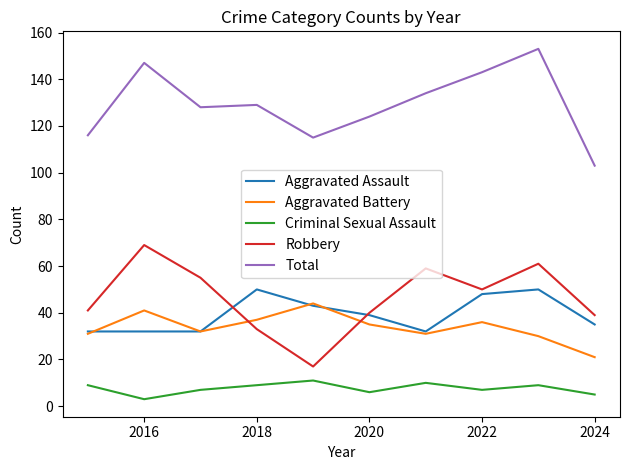

How many categories are shown in the chart?

10